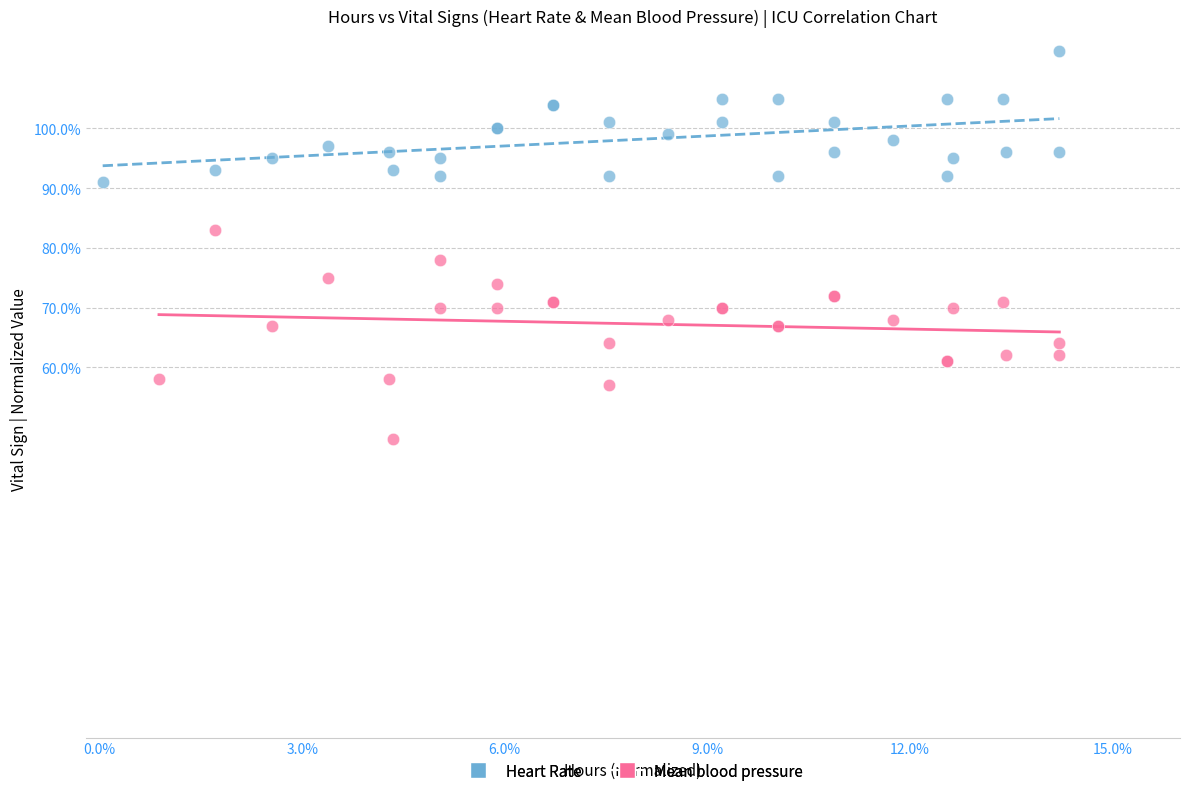

Which series has the widest spread of Y values?

Mean blood pressure